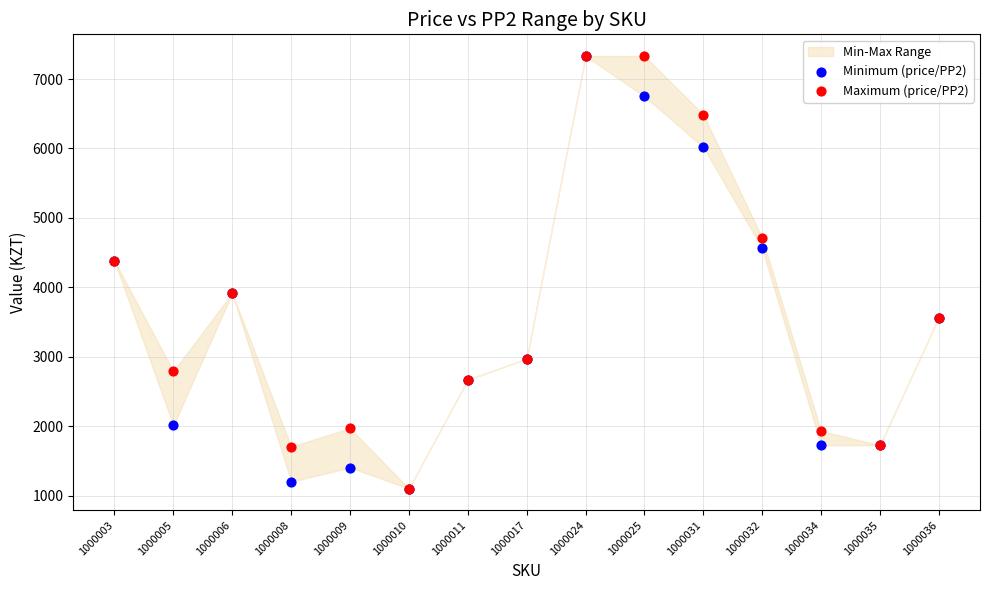

Which series contains the lowest Y value?

Minimum (price/PP2)